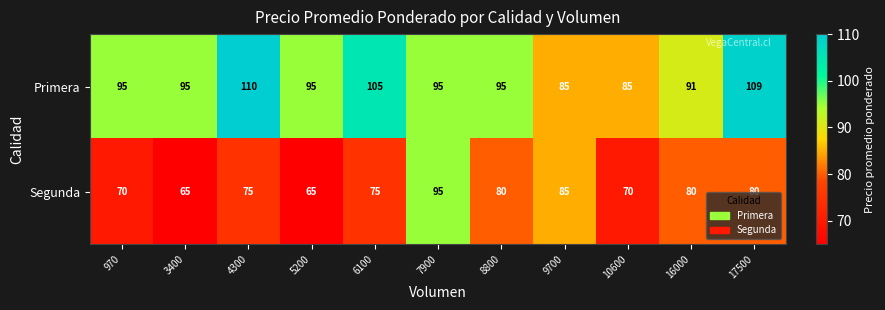

Is it true that Primera equals 85 at 9700?

True